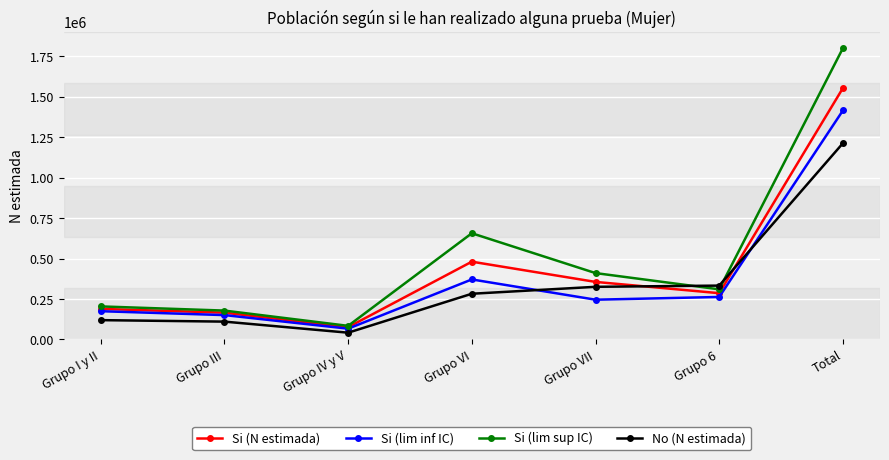

The value of Si (N estimada) at Grupo VI is 826346. True or false?

False